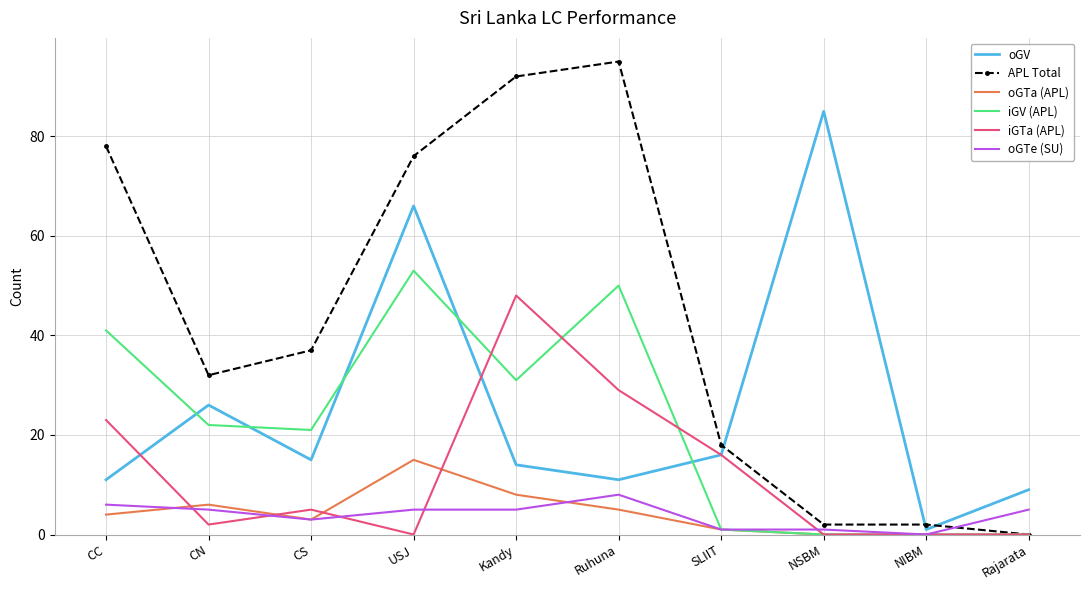

At which label does APL Total reach its peak?

Ruhuna